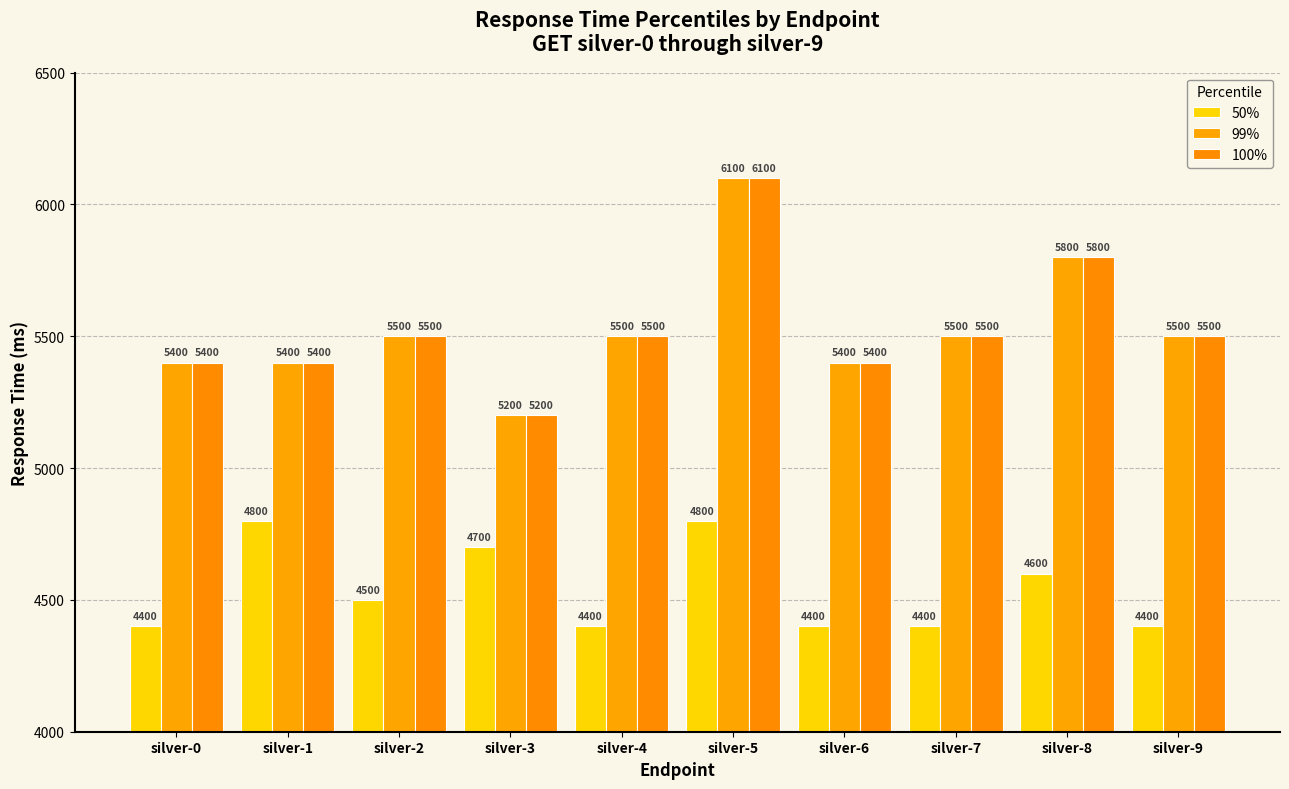

What is the average value of the 99% series?

5530